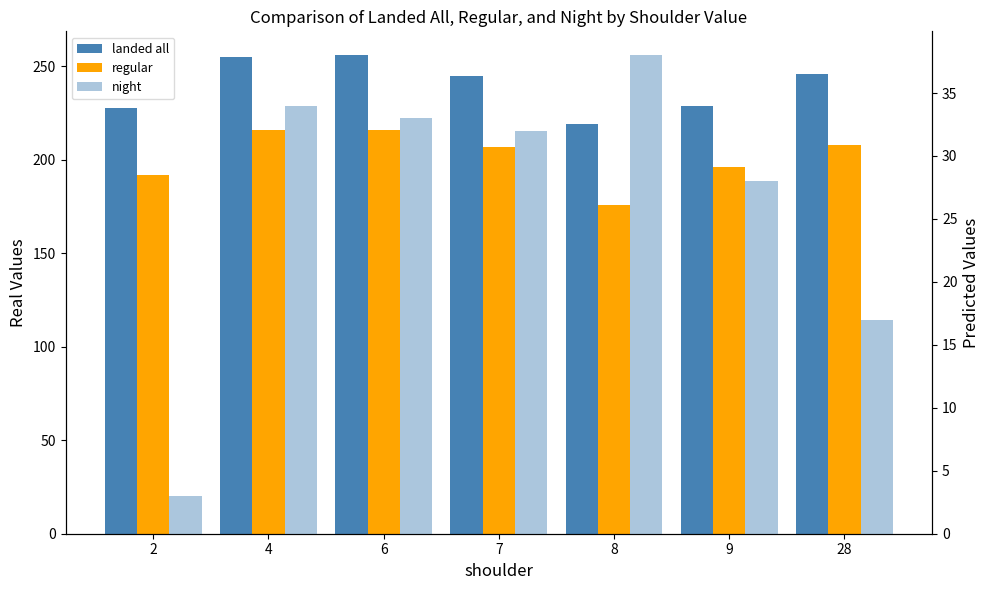

Reading right to left, what are all the values shown in this chart?

landed all: 28=246	9=229	8=219	7=245	6=256	4=255	2=228
regular: 28=208	9=196	8=176	7=207	6=216	4=216	2=192
night: 28=17	9=28	8=38	7=32	6=33	4=34	2=3